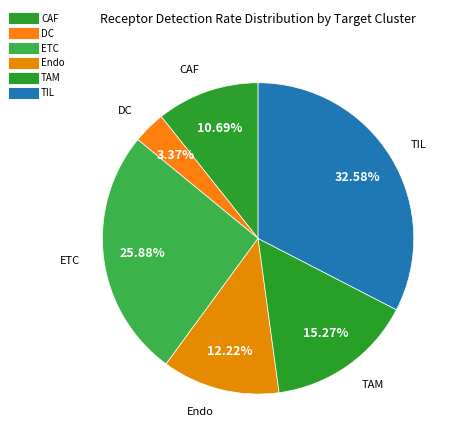

Does ETC represent more than half of the total?

No